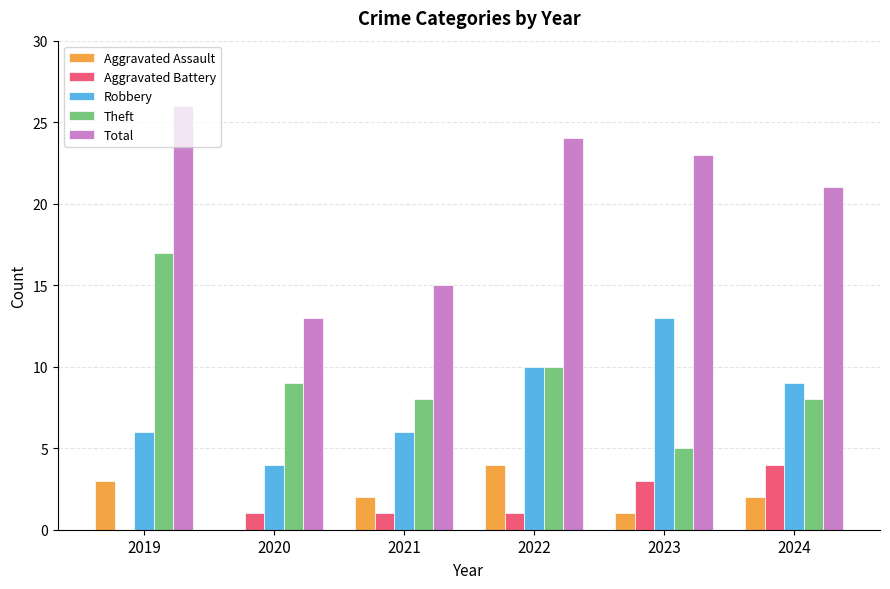

Does the chart contain stacked bars?

No